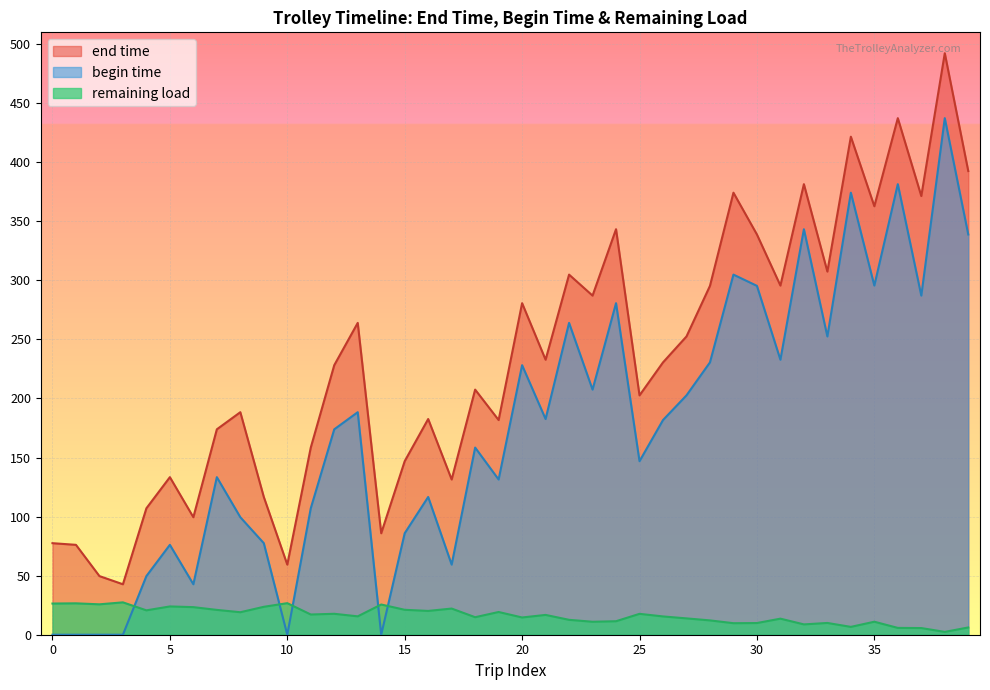

What is the difference between the maximum and second lowest values in the end time series?

442.7